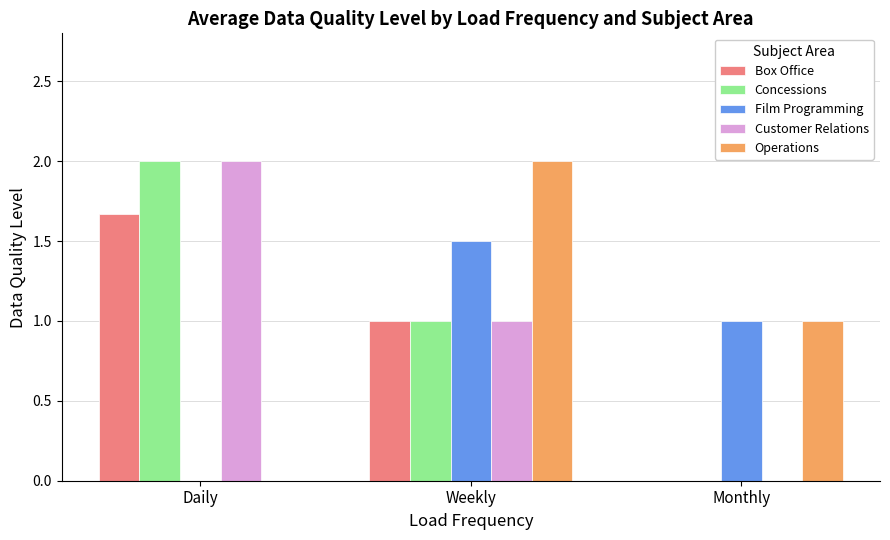

What are all the series names shown in the legend?

Box Office, Concessions, Film Programming, Customer Relations, Operations